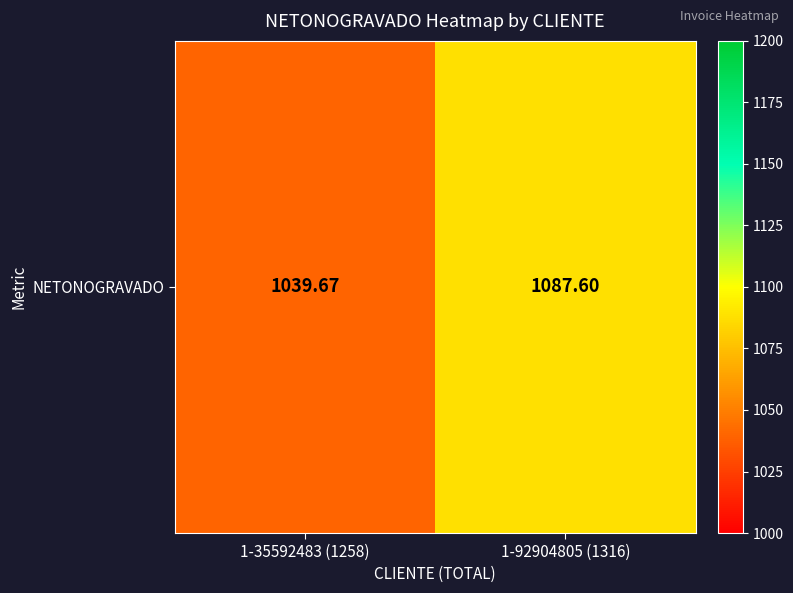

What is the greatest value displayed?

1087.6